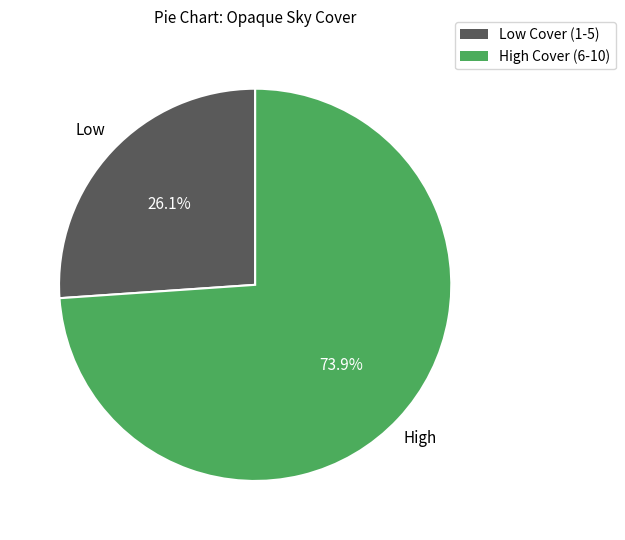

Is there any slice that represents more than half of the pie?

Yes